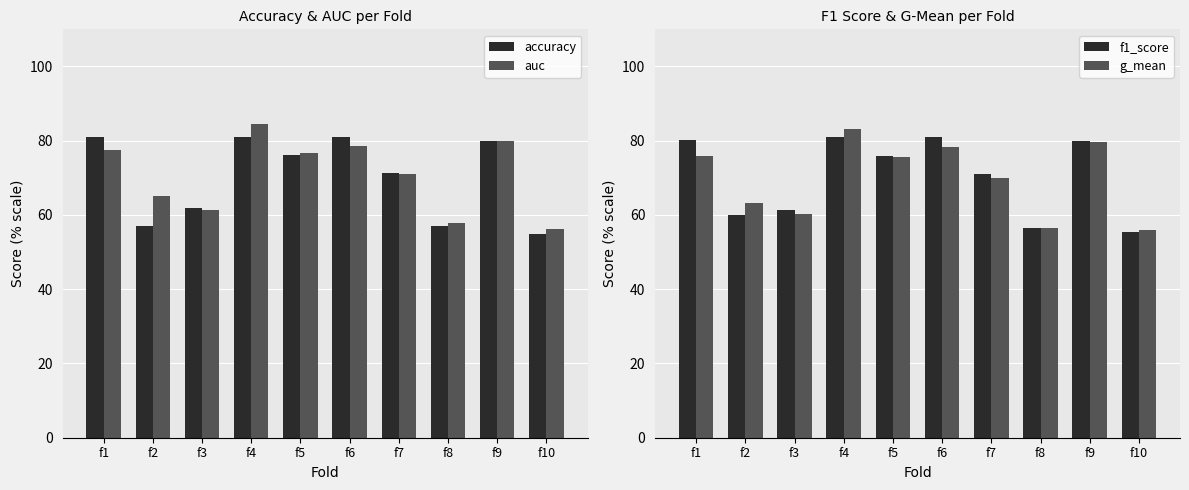

At how many categories does at least one series exceed 59?

8